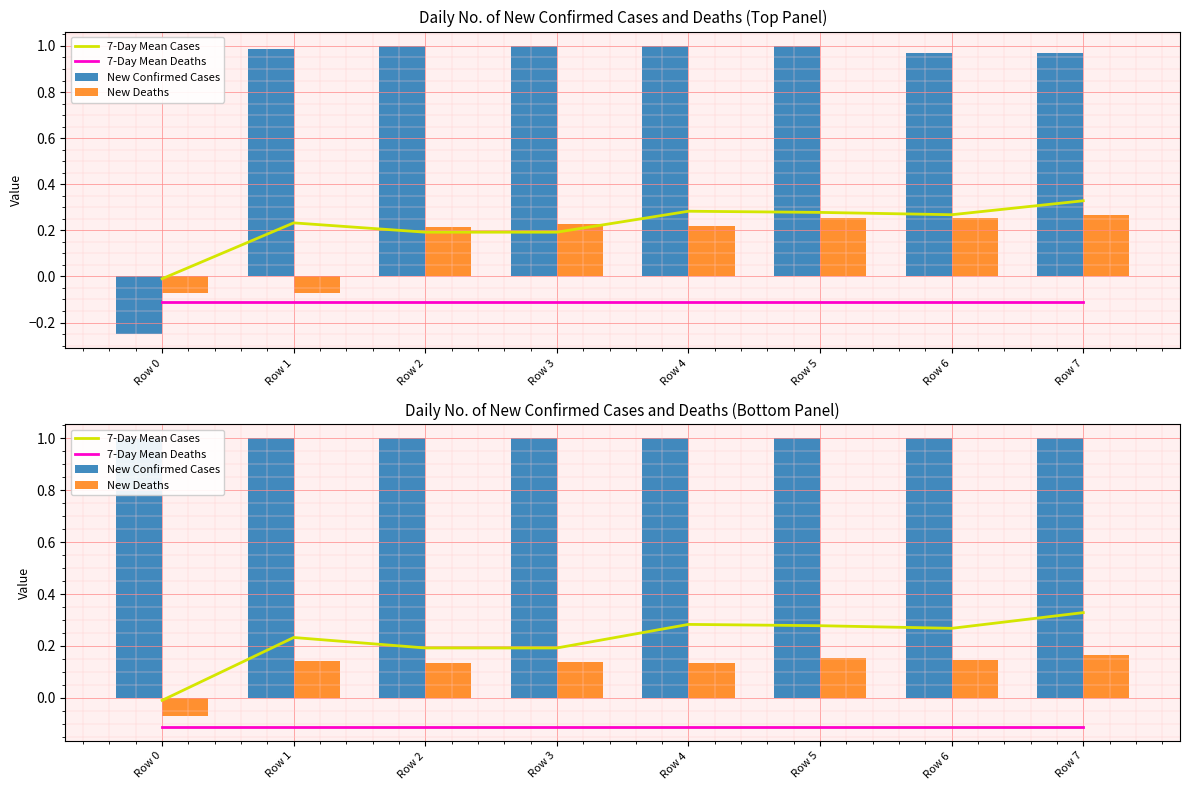

At which label is 7-Day Mean Deaths closest to 0?

Row 0